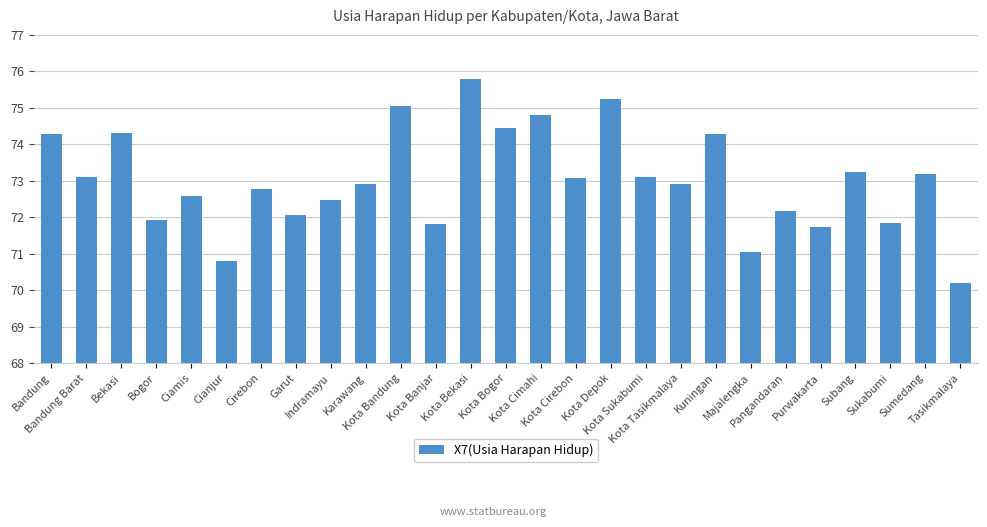

What is the change in value from Garut to Karawang?

+0.8